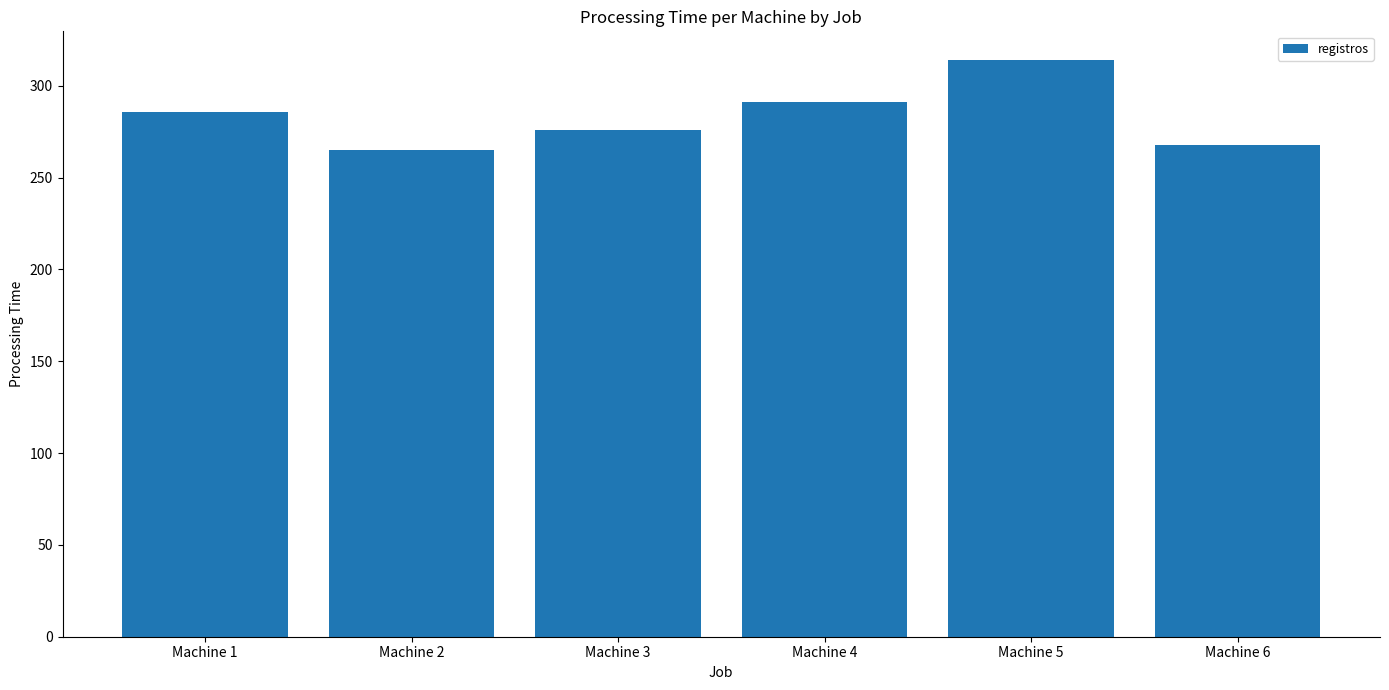

What is the value of the 2nd bar from the left?

265